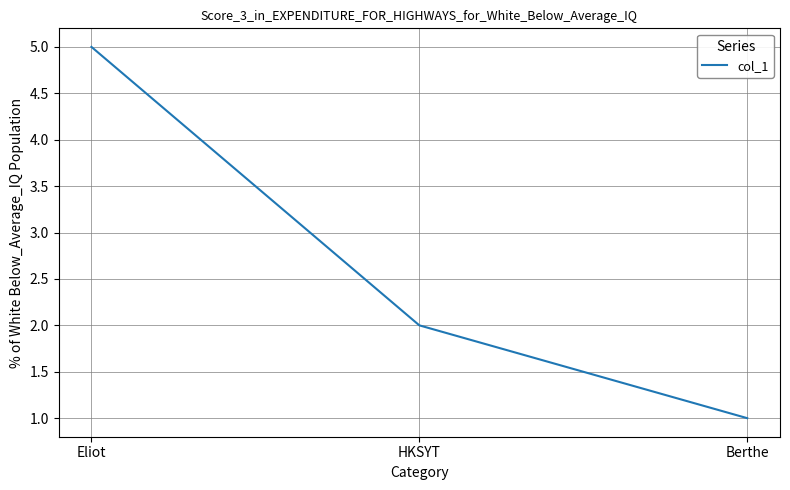

Rank the categories by value from highest to lowest.

Eliot, HKSYT, Berthe